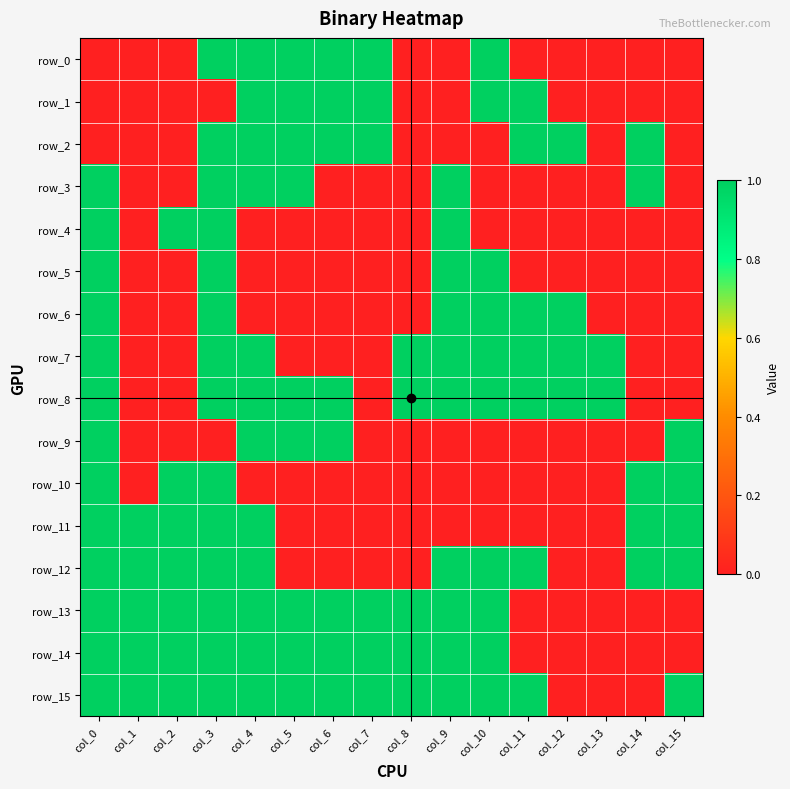

Reading left to right, what are all the values shown in this chart?

row_0: col_0=0	col_1=0	col_2=0	col_3=1	col_4=1	col_5=1	col_6=1	col_7=1	col_8=0	col_9=0	col_10=1	col_11=0	col_12=0	col_13=0	col_14=0	col_15=0
row_1: col_0=0	col_1=0	col_2=0	col_3=0	col_4=1	col_5=1	col_6=1	col_7=1	col_8=0	col_9=0	col_10=1	col_11=1	col_12=0	col_13=0	col_14=0	col_15=0
row_2: col_0=0	col_1=0	col_2=0	col_3=1	col_4=1	col_5=1	col_6=1	col_7=1	col_8=0	col_9=0	col_10=0	col_11=1	col_12=1	col_13=0	col_14=1	col_15=0
row_3: col_0=1	col_1=0	col_2=0	col_3=1	col_4=1	col_5=1	col_6=0	col_7=0	col_8=0	col_9=1	col_10=0	col_11=0	col_12=0	col_13=0	col_14=1	col_15=0
row_4: col_0=1	col_1=0	col_2=1	col_3=1	col_4=0	col_5=0	col_6=0	col_7=0	col_8=0	col_9=1	col_10=0	col_11=0	col_12=0	col_13=0	col_14=0	col_15=0
row_5: col_0=1	col_1=0	col_2=0	col_3=1	col_4=0	col_5=0	col_6=0	col_7=0	col_8=0	col_9=1	col_10=1	col_11=0	col_12=0	col_13=0	col_14=0	col_15=0
row_6: col_0=1	col_1=0	col_2=0	col_3=1	col_4=0	col_5=0	col_6=0	col_7=0	col_8=0	col_9=1	col_10=1	col_11=1	col_12=1	col_13=0	col_14=0	col_15=0
row_7: col_0=1	col_1=0	col_2=0	col_3=1	col_4=1	col_5=0	col_6=0	col_7=0	col_8=1	col_9=1	col_10=1	col_11=1	col_12=1	col_13=1	col_14=0	col_15=0
row_8: col_0=1	col_1=0	col_2=0	col_3=1	col_4=1	col_5=1	col_6=1	col_7=0	col_8=1	col_9=1	col_10=1	col_11=1	col_12=1	col_13=1	col_14=0	col_15=0
row_9: col_0=1	col_1=0	col_2=0	col_3=0	col_4=1	col_5=1	col_6=1	col_7=0	col_8=0	col_9=0	col_10=0	col_11=0	col_12=0	col_13=0	col_14=0	col_15=1
row_10: col_0=1	col_1=0	col_2=1	col_3=1	col_4=0	col_5=0	col_6=0	col_7=0	col_8=0	col_9=0	col_10=0	col_11=0	col_12=0	col_13=0	col_14=1	col_15=1
row_11: col_0=1	col_1=1	col_2=1	col_3=1	col_4=1	col_5=0	col_6=0	col_7=0	col_8=0	col_9=0	col_10=0	col_11=0	col_12=0	col_13=0	col_14=1	col_15=1
row_12: col_0=1	col_1=1	col_2=1	col_3=1	col_4=1	col_5=0	col_6=0	col_7=0	col_8=0	col_9=1	col_10=1	col_11=1	col_12=0	col_13=0	col_14=1	col_15=1
row_13: col_0=1	col_1=1	col_2=1	col_3=1	col_4=1	col_5=1	col_6=1	col_7=1	col_8=1	col_9=1	col_10=1	col_11=0	col_12=0	col_13=0	col_14=0	col_15=0
row_14: col_0=1	col_1=1	col_2=1	col_3=1	col_4=1	col_5=1	col_6=1	col_7=1	col_8=1	col_9=1	col_10=1	col_11=0	col_12=0	col_13=0	col_14=0	col_15=0
row_15: col_0=1	col_1=1	col_2=1	col_3=1	col_4=1	col_5=1	col_6=1	col_7=1	col_8=1	col_9=1	col_10=1	col_11=1	col_12=0	col_13=0	col_14=0	col_15=1